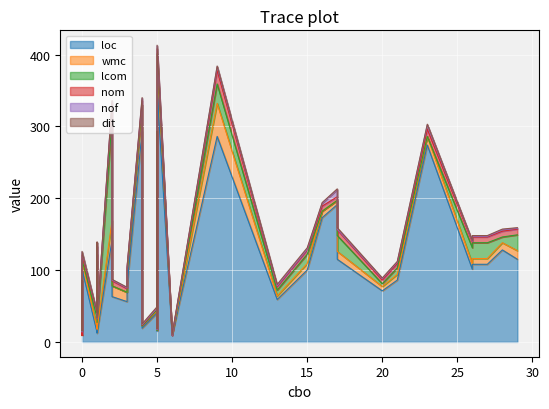

What is the sum of all lcom values?

484